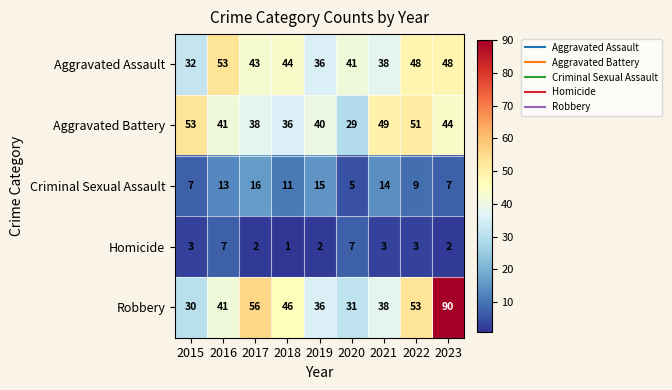

How many series are shown in this chart?

5